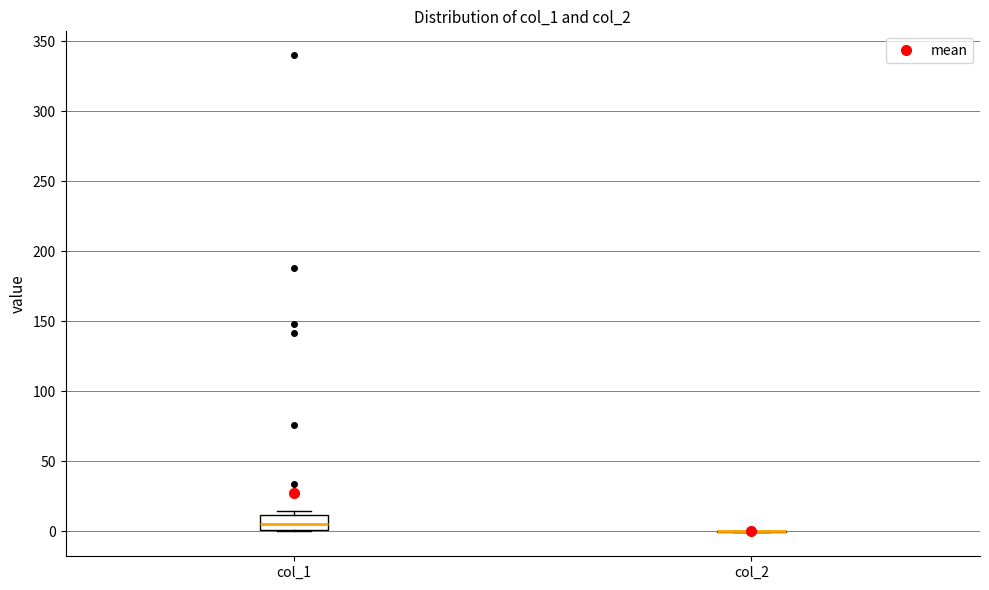

Reading left to right, read every box against the y-axis: the position of its median line, the range the box covers, and the ends of its whiskers. The values are not printed on the chart, so give them approximately, as read against the axis.

col_1: median 5, box 0 to 10, whiskers 0 to 15
col_2: box collapsed to a line at 0, whiskers 0 to 0